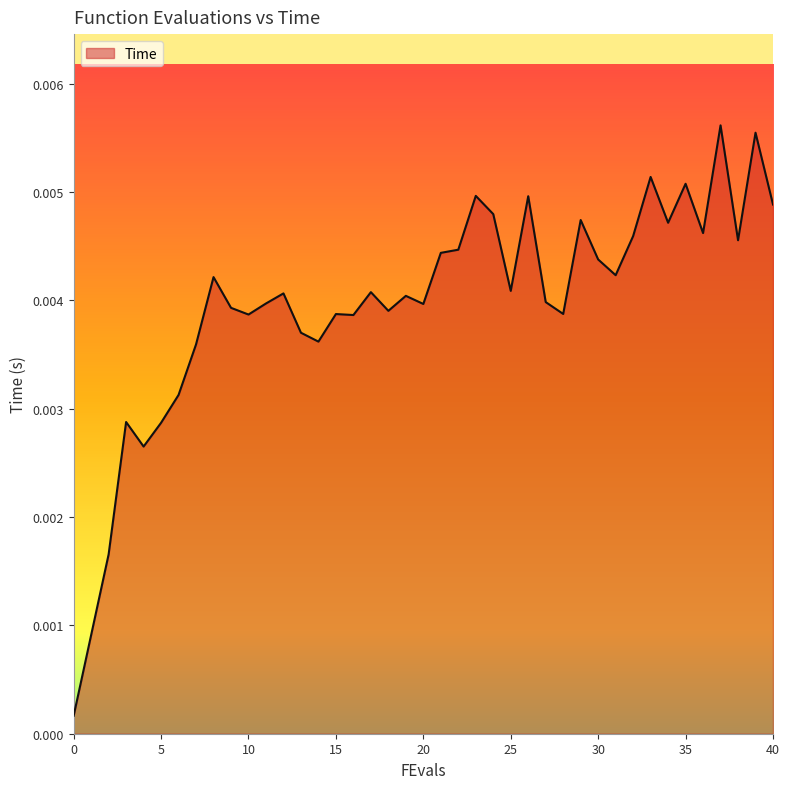

How many lines are shown in the chart?

1